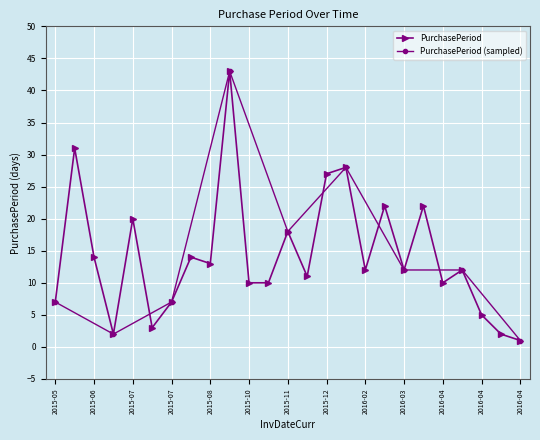

What is the value of the 8th point from the left?

14